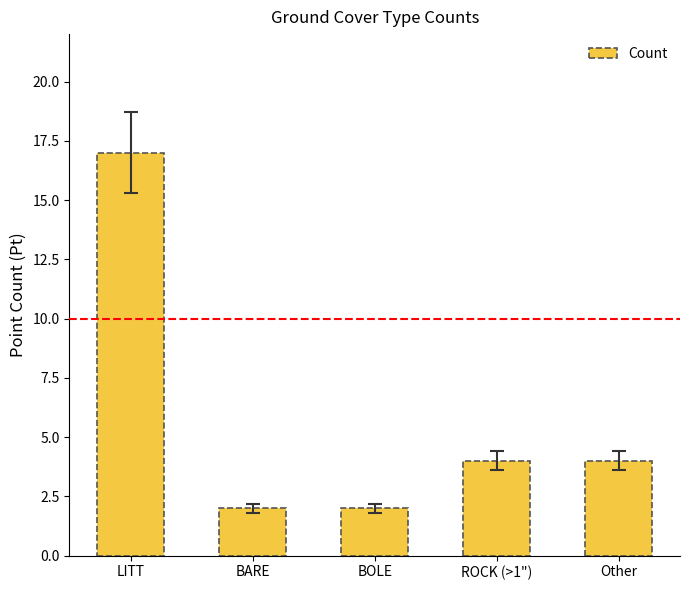

True or false: the data shows 3 at BOLE.

False